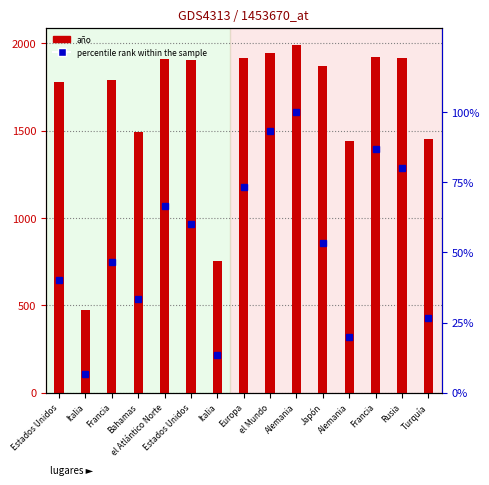

Which category has the highest value across all series?

Alemania